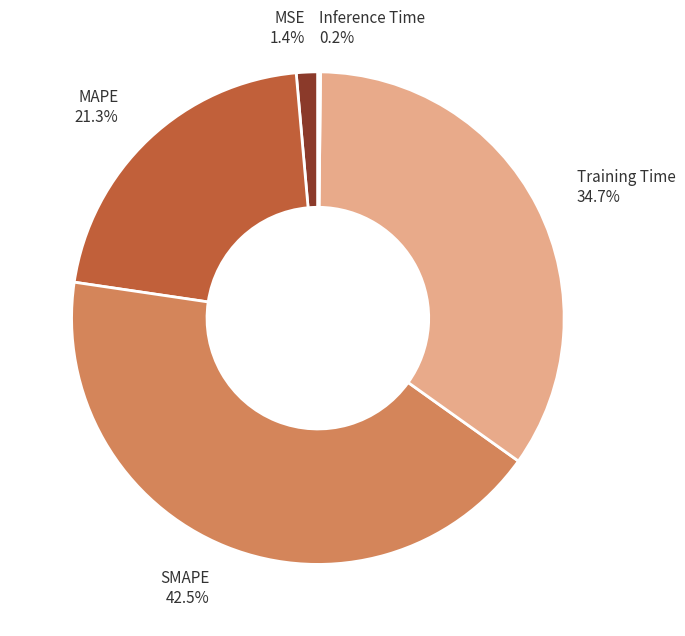

To the nearest percent, what percentage of the pie is Training Time?

35%